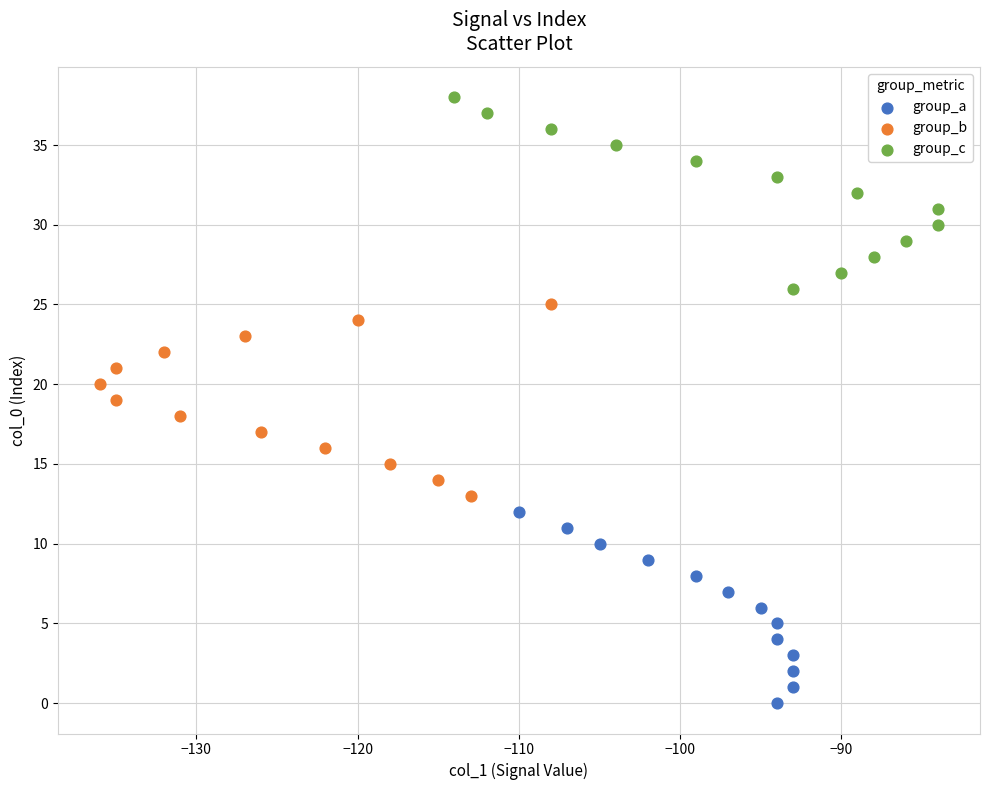

Which series reaches the maximum Y coordinate?

group_c